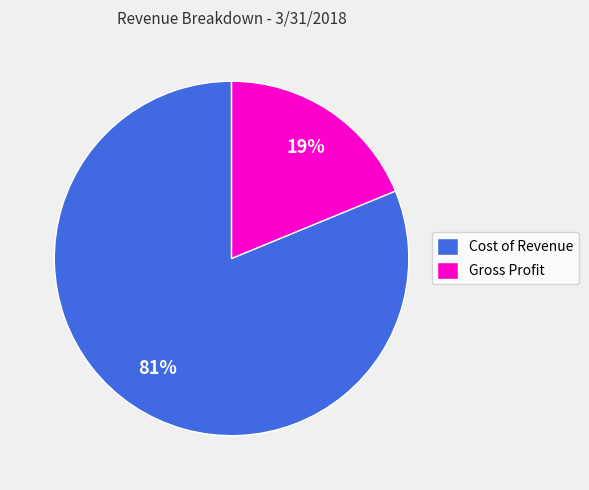

To the nearest percent, what portion does Cost of Revenue represent?

81%